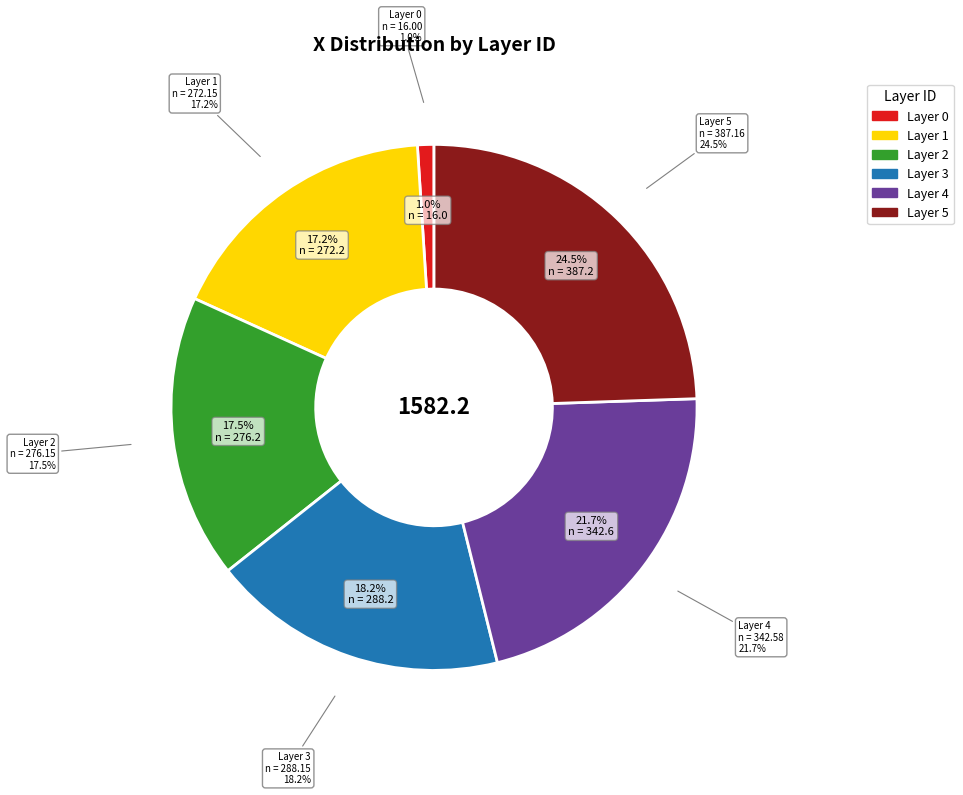

Does 2 represent more than half of the total?

No